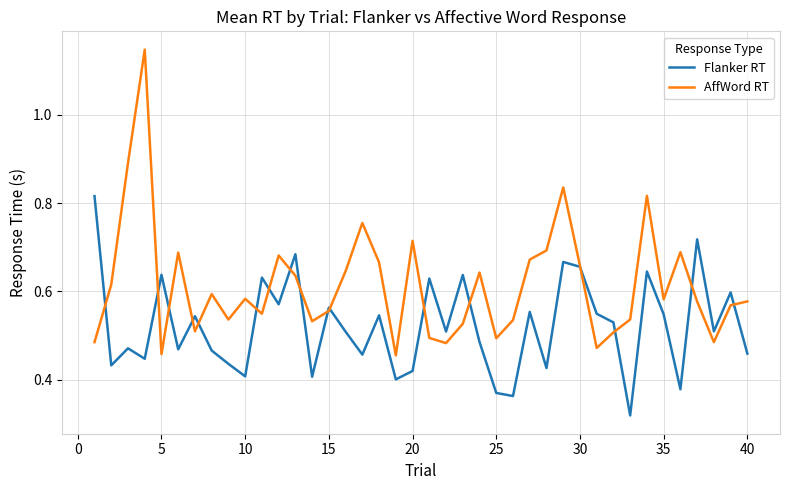

Which series has the largest range (max minus min)?

AffWord RT